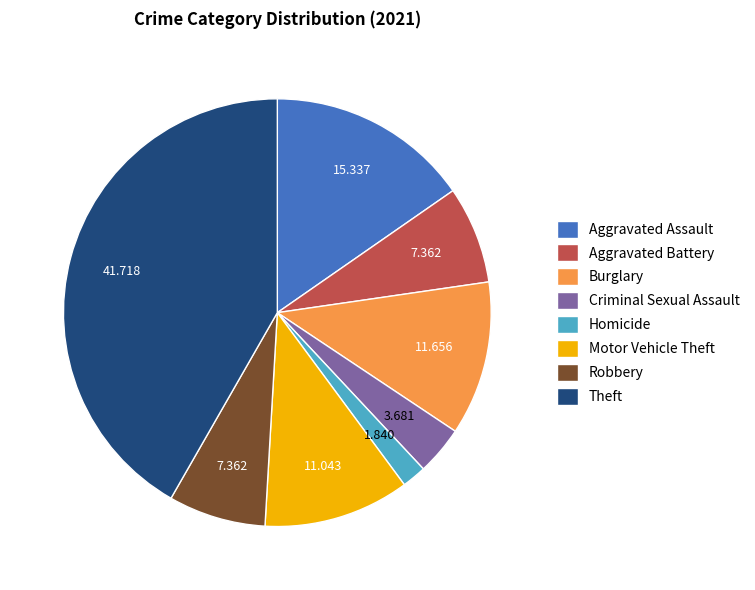

Do Aggravated Assault and Aggravated Battery together represent more than half of the pie?

No